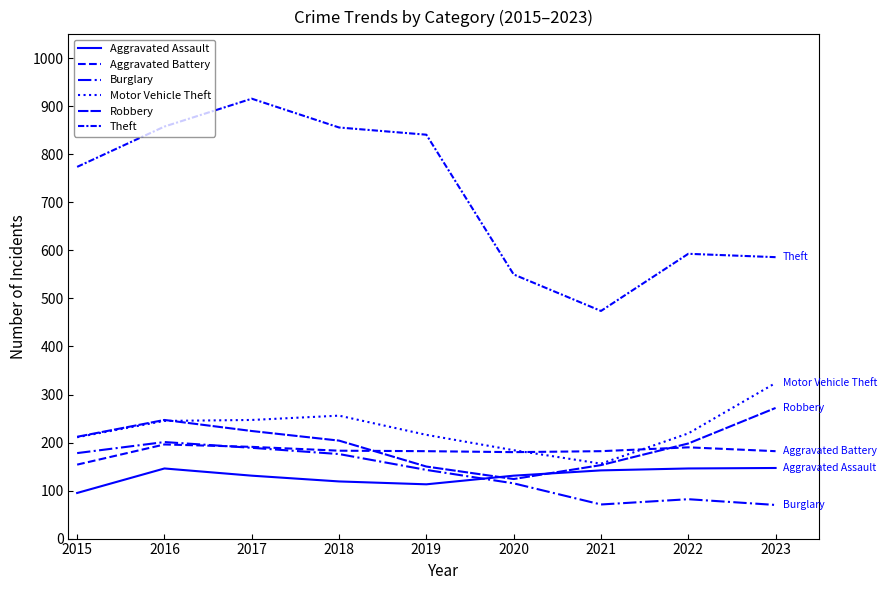

At which category is the sum across all series the highest?

2017